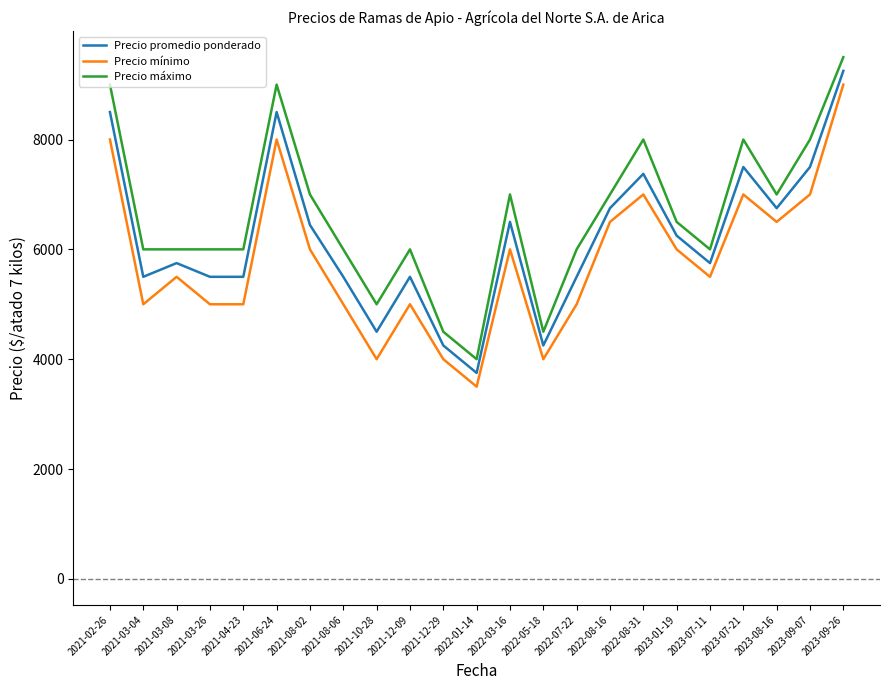

How many lines are shown in the chart?

3